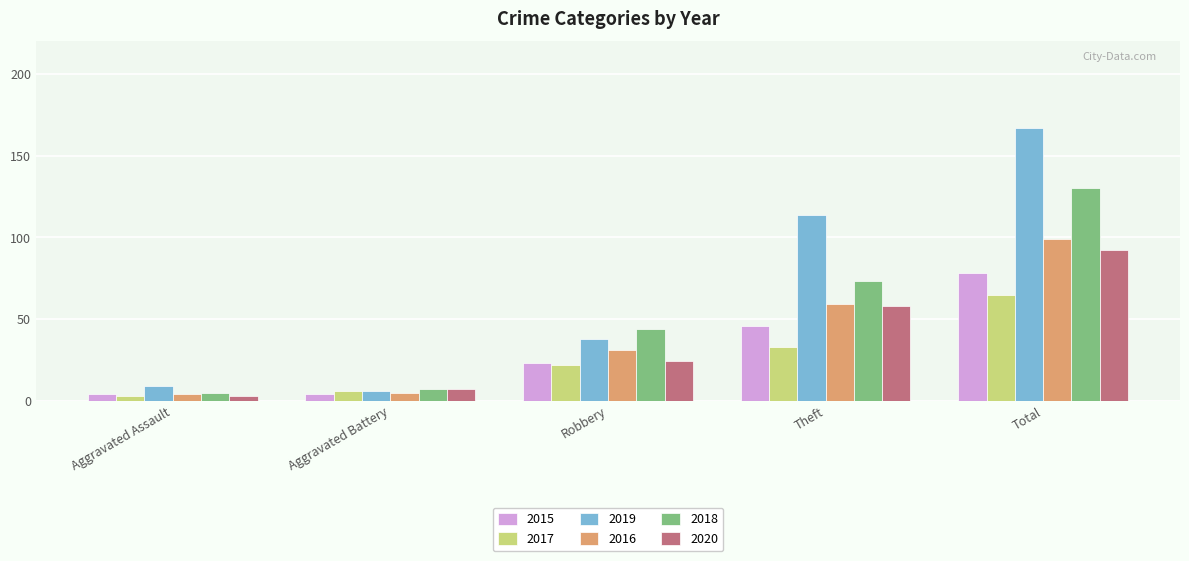

What is the sum of all 2017 values?

129